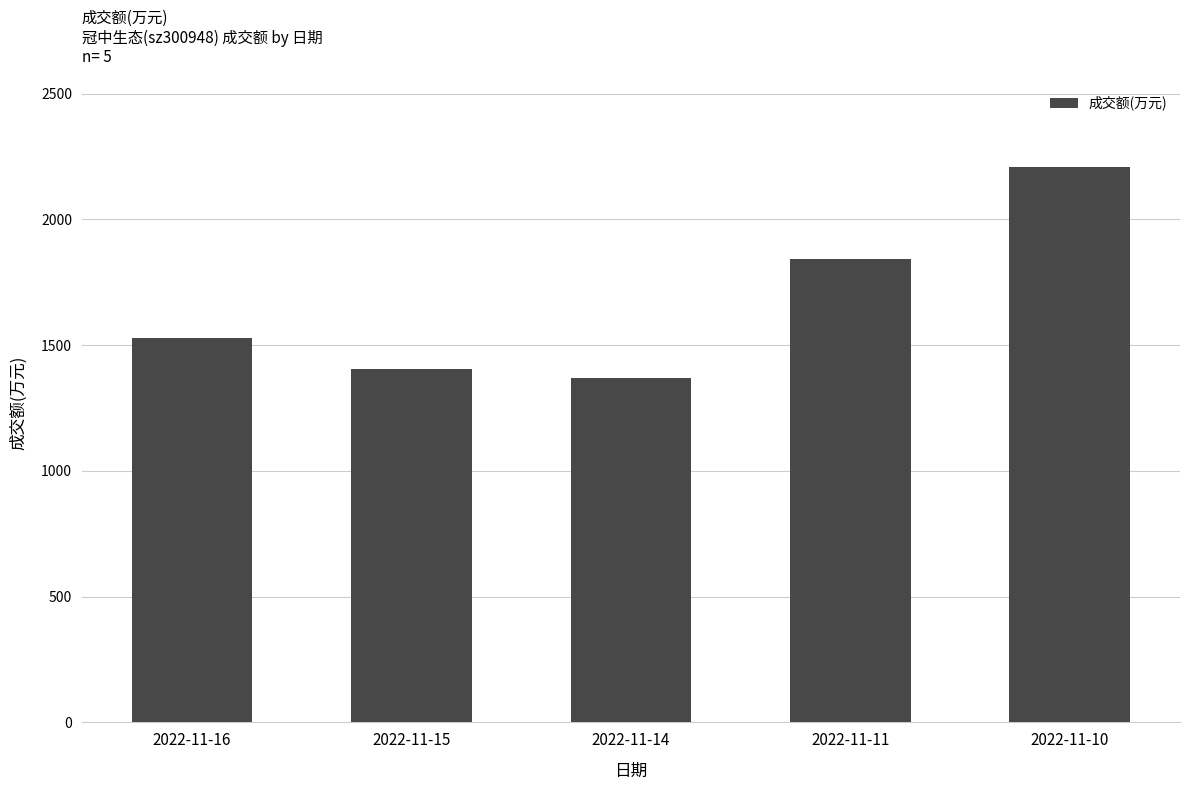

What is the value of the 4th bar from the left?

1842